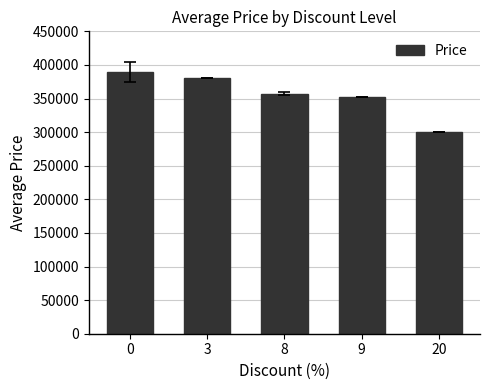

The chart shows a value of 82100 at 0. True or false?

False